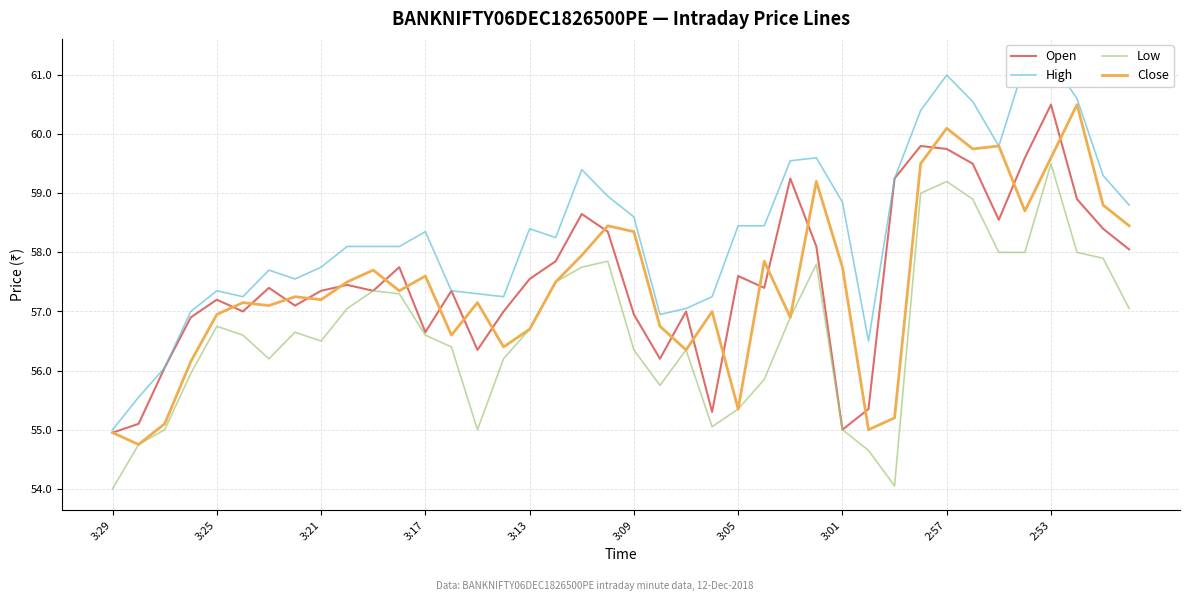

How many interior local peaks does the Open series have?

11